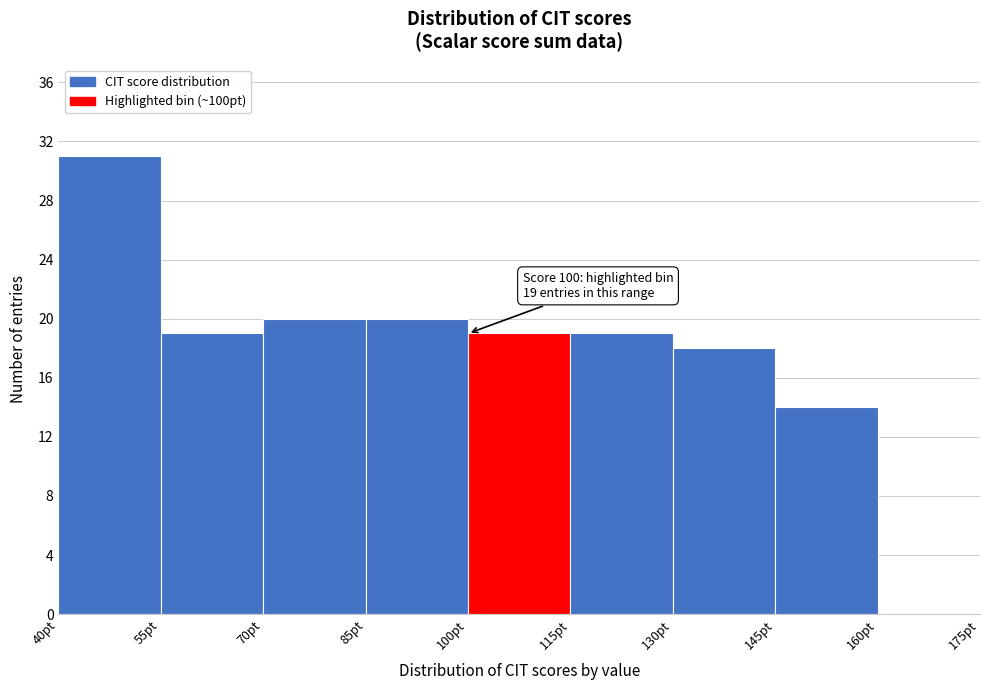

Over which range of the x-axis is the bar tallest?

40 to 55